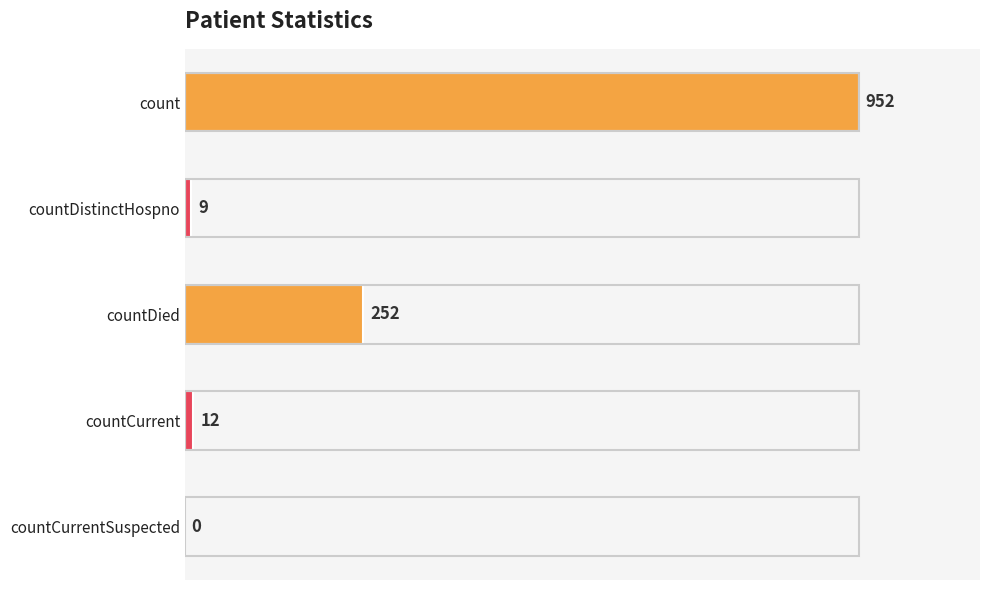

Which has a higher value, count or countDistinctHospno?

count